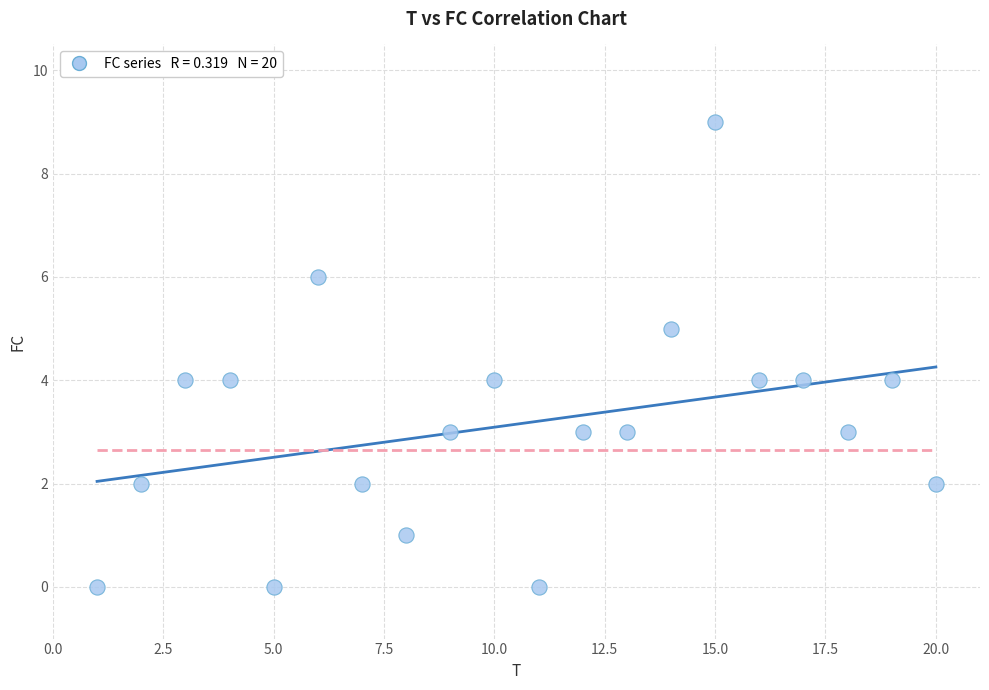

What is the range of Y values (max minus min)?

9